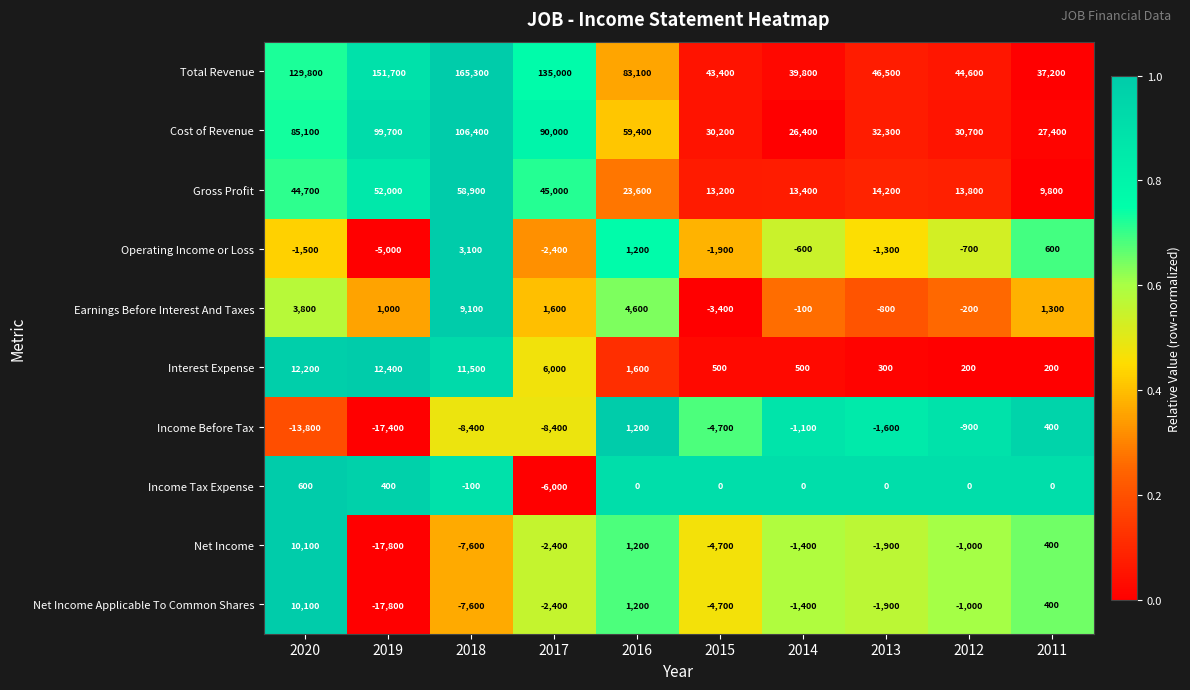

Where is Gross Profit nearest to the value 34350?

2020